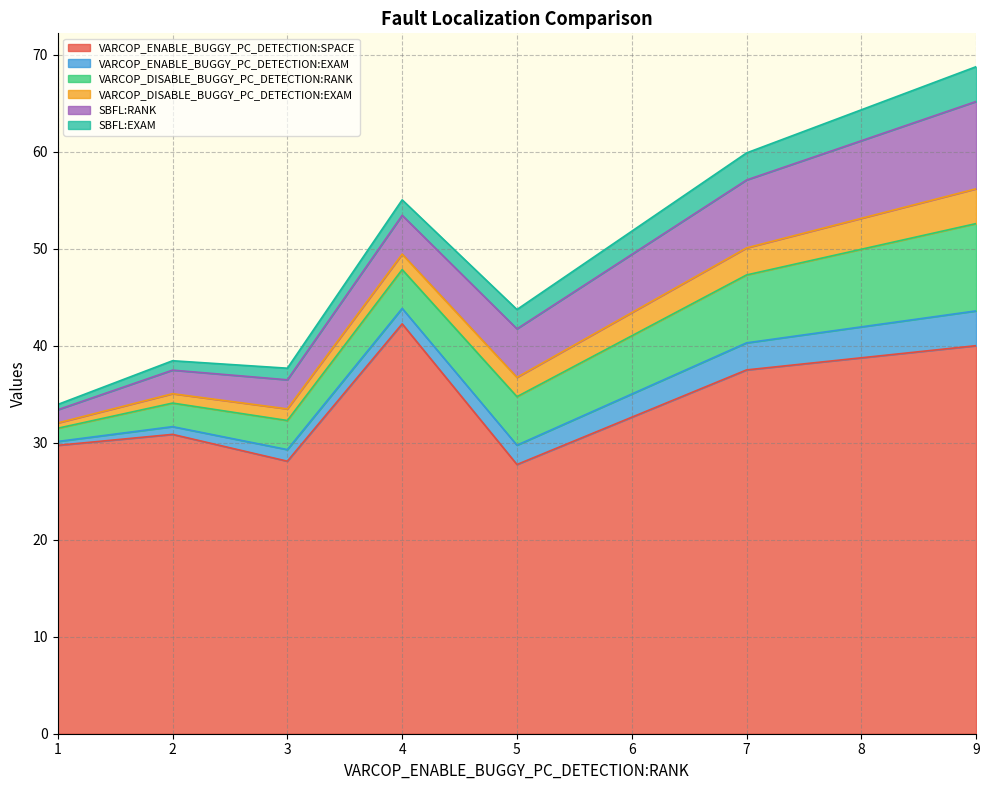

How many lines are shown in the chart?

6